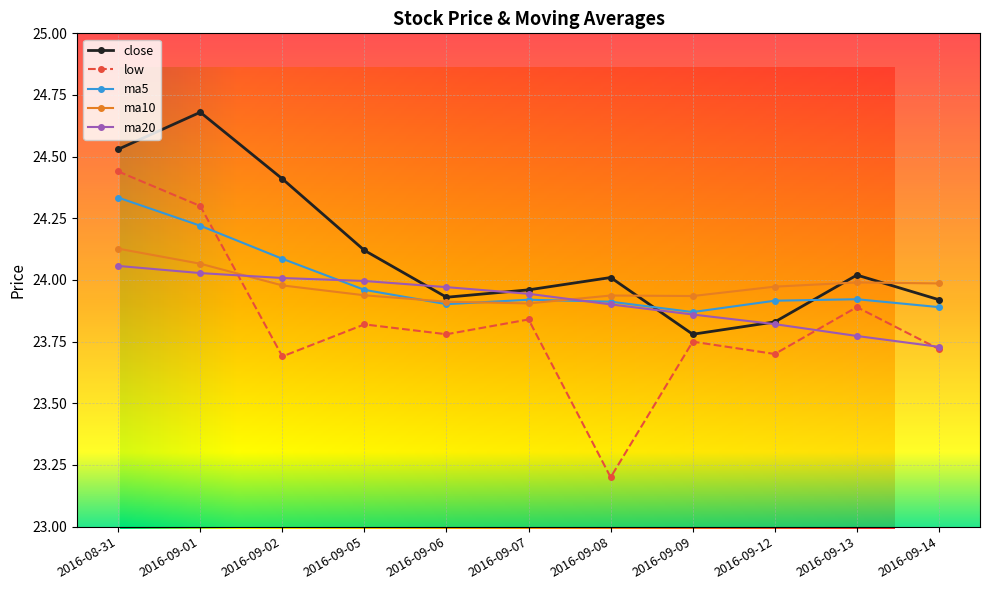

What is the total value across all series at 2016-09-06?

119.5